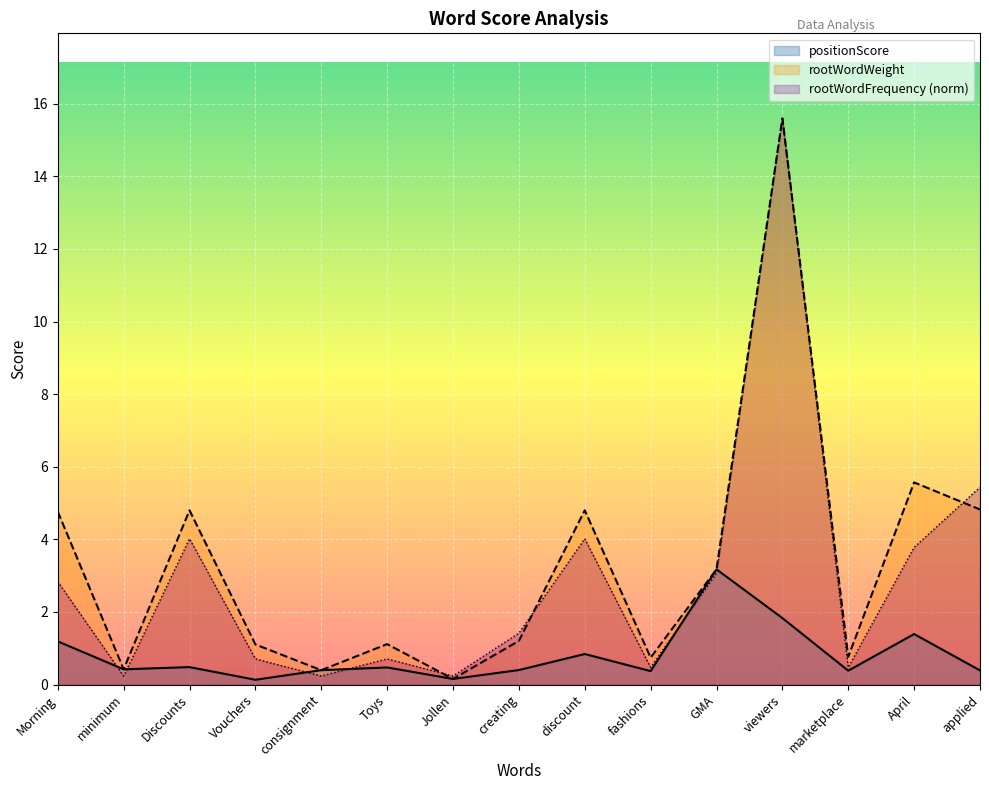

The rootWordFrequency series shows 0.2 at consignment. True or false?

True